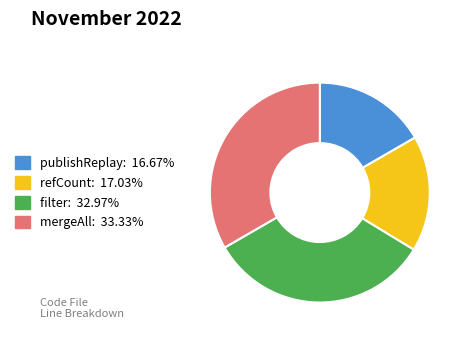

Which has a higher value, mergeAll or refCount?

mergeAll